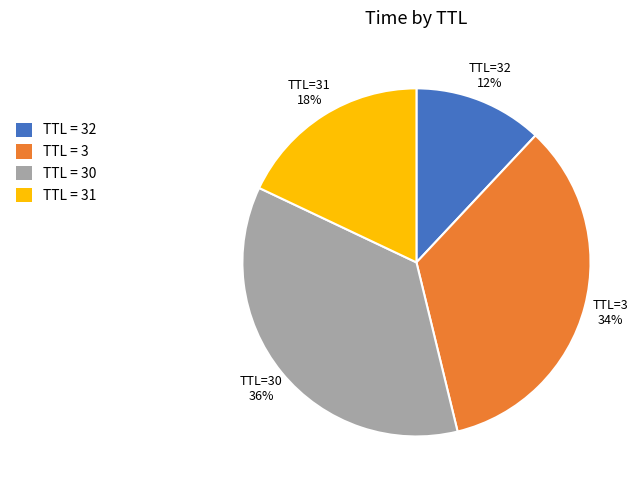

Does TTL=30 account for over 50% of the chart?

No